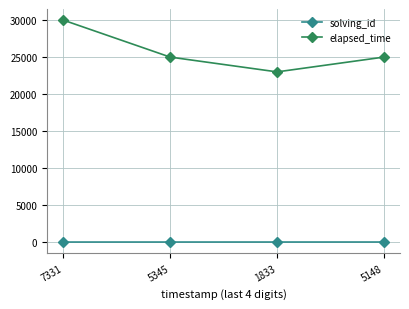

What value does the elapsed_time series have at 1833?

23000